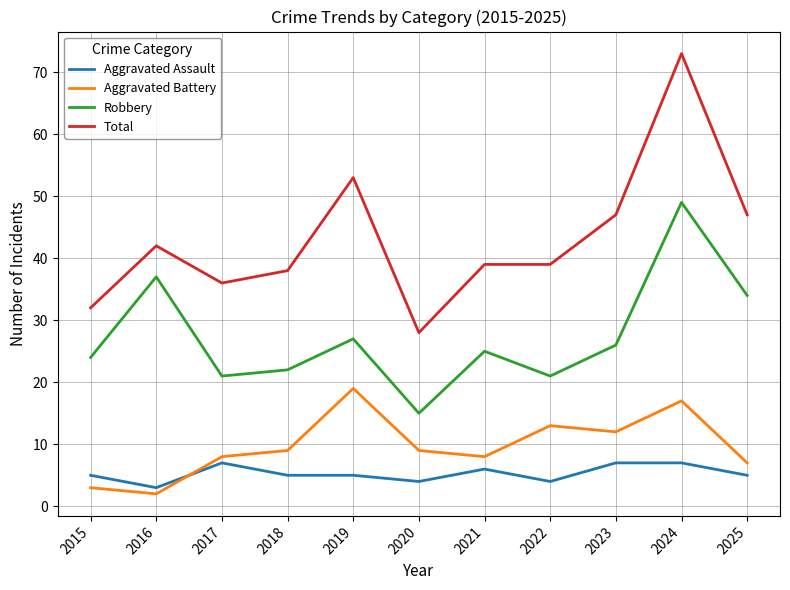

At which category is the sum across all series the highest?

2024